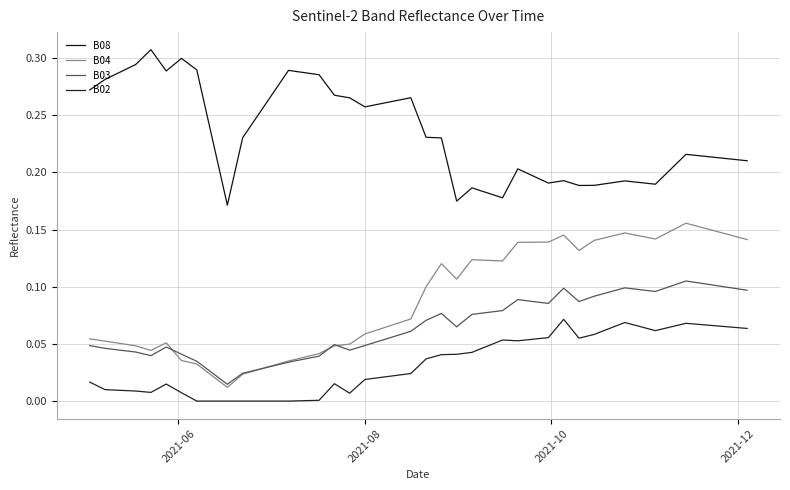

How many lines are shown in the chart?

4